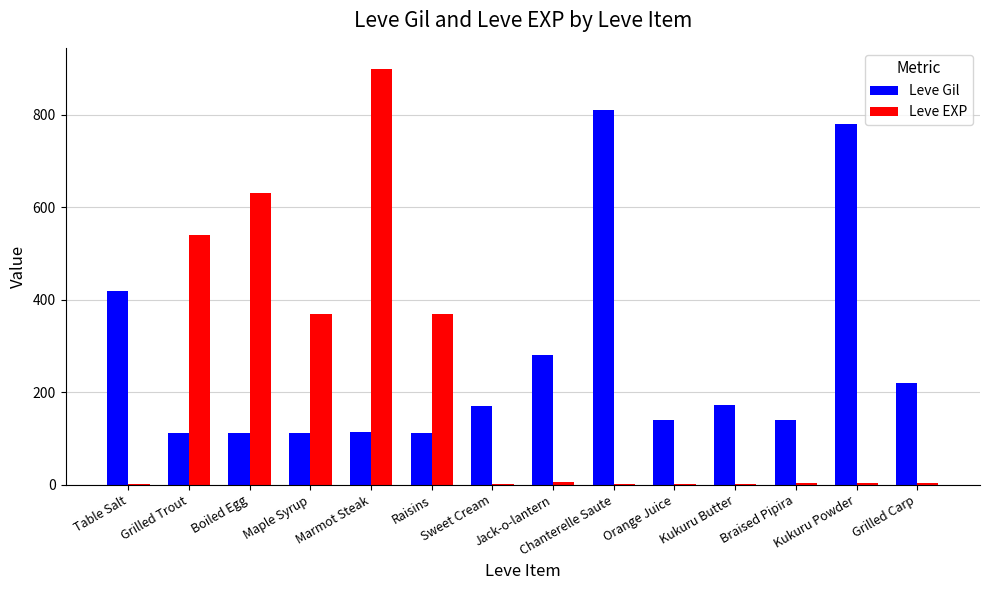

What is the highest value of the Leve EXP series?

900